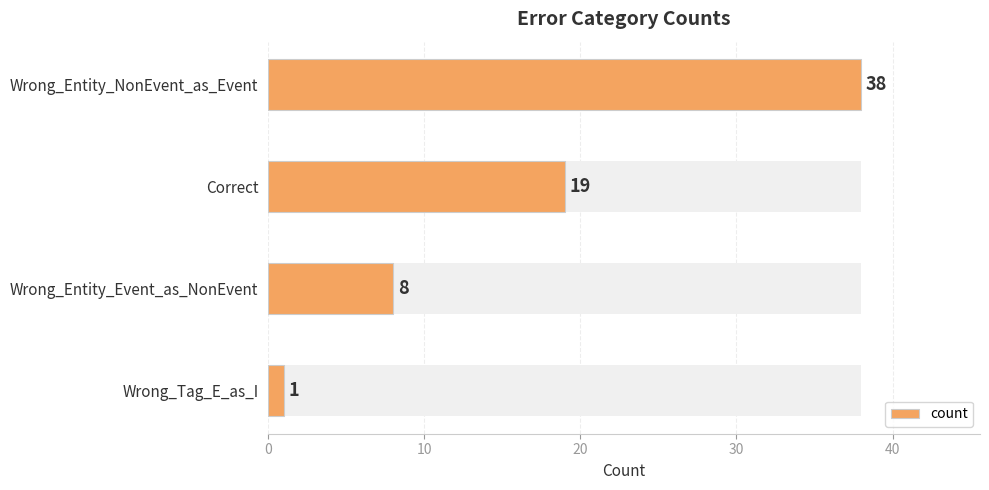

True or false: the data shows 0 at Wrong_Tag_E_as_I.

False